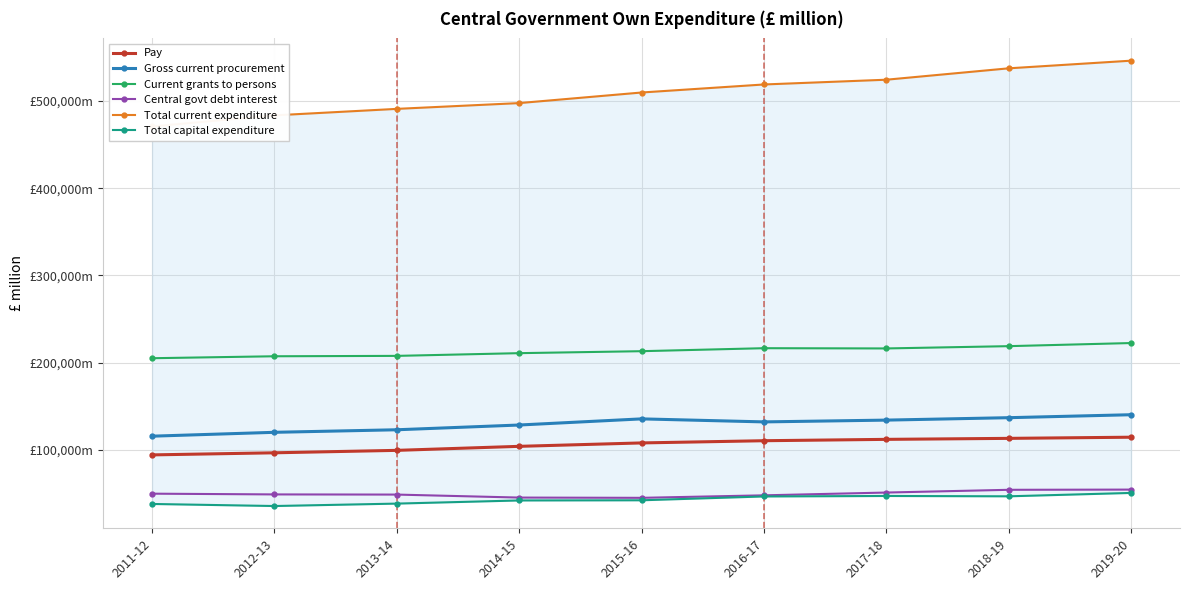

Rank the series at 2014-15 from highest to lowest value.

Total current expenditure, Current grants to persons, Gross current procurement, Pay, Central govt debt interest, Total capital expenditure